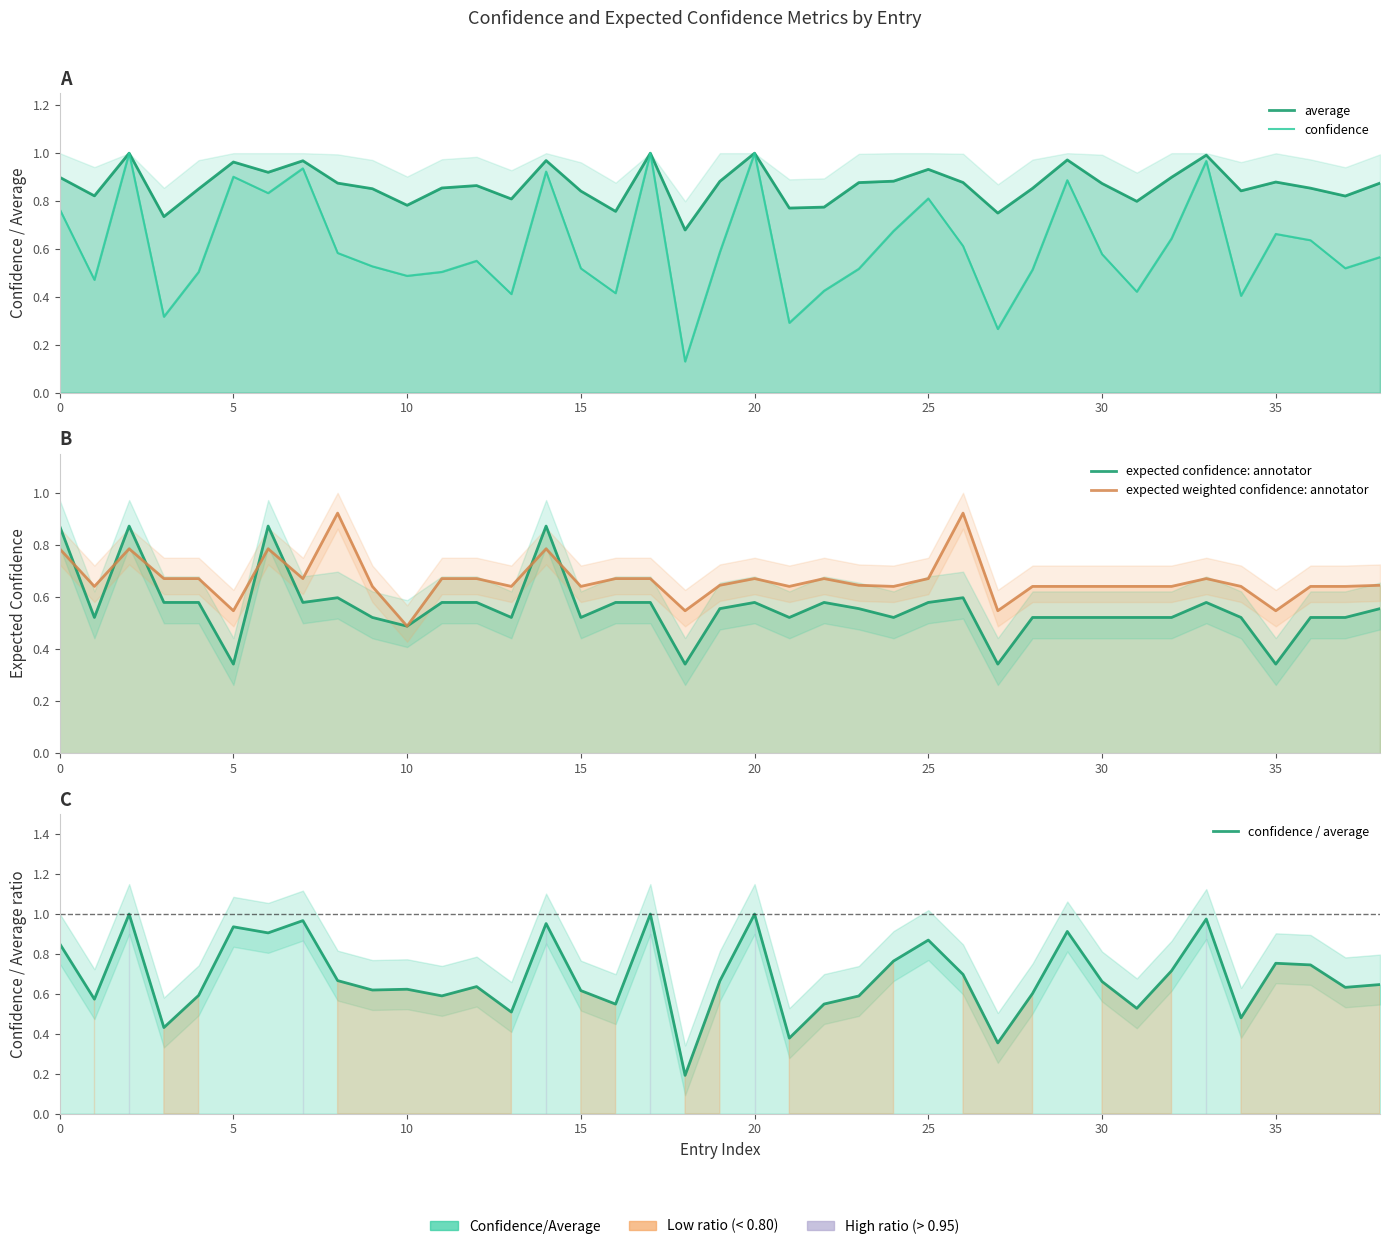

The value of expected confidence: annotator at 31 is 0.8. True or false?

False